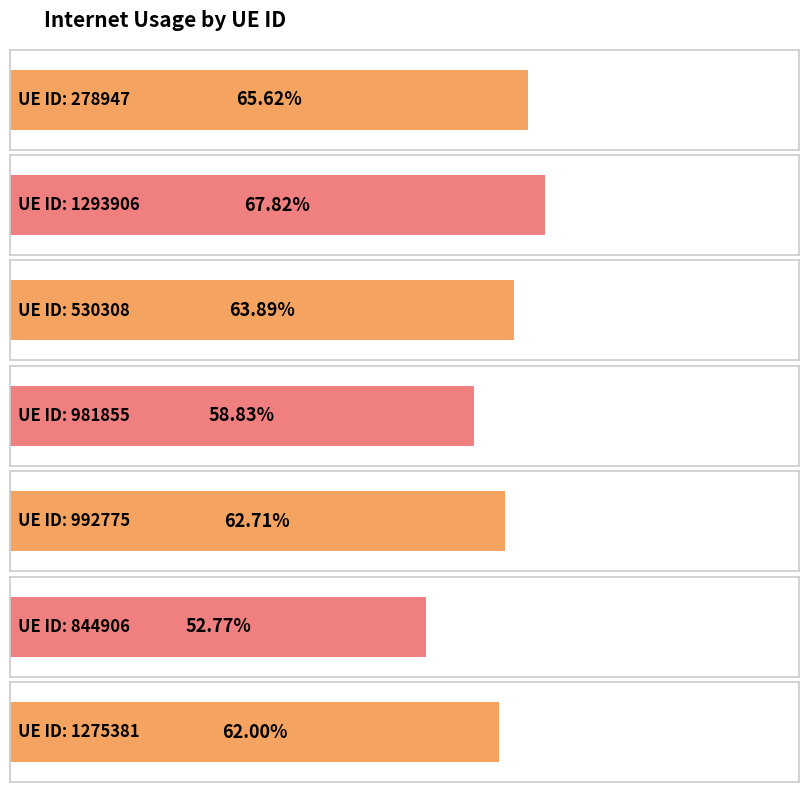

Rank the categories by value from lowest to highest.

844906, 981855, 1275381, 992775, 530308, 278947, 1293906